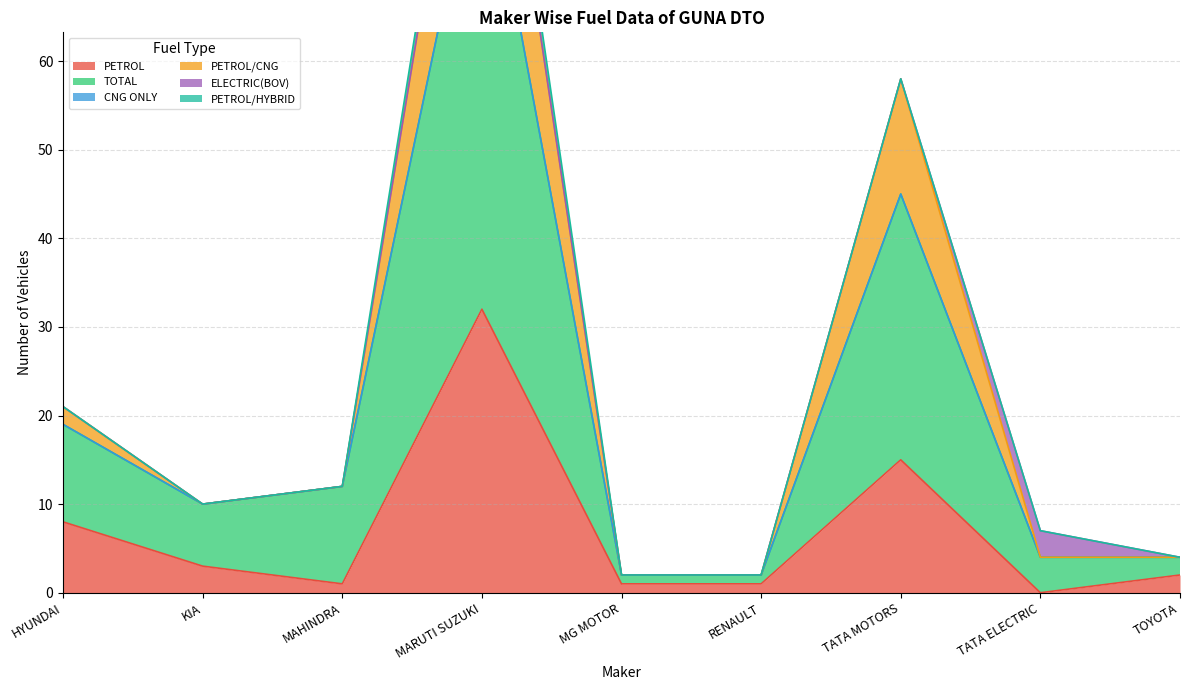

The PETROL series shows 16 at MARUTI SUZUKI. True or false?

False